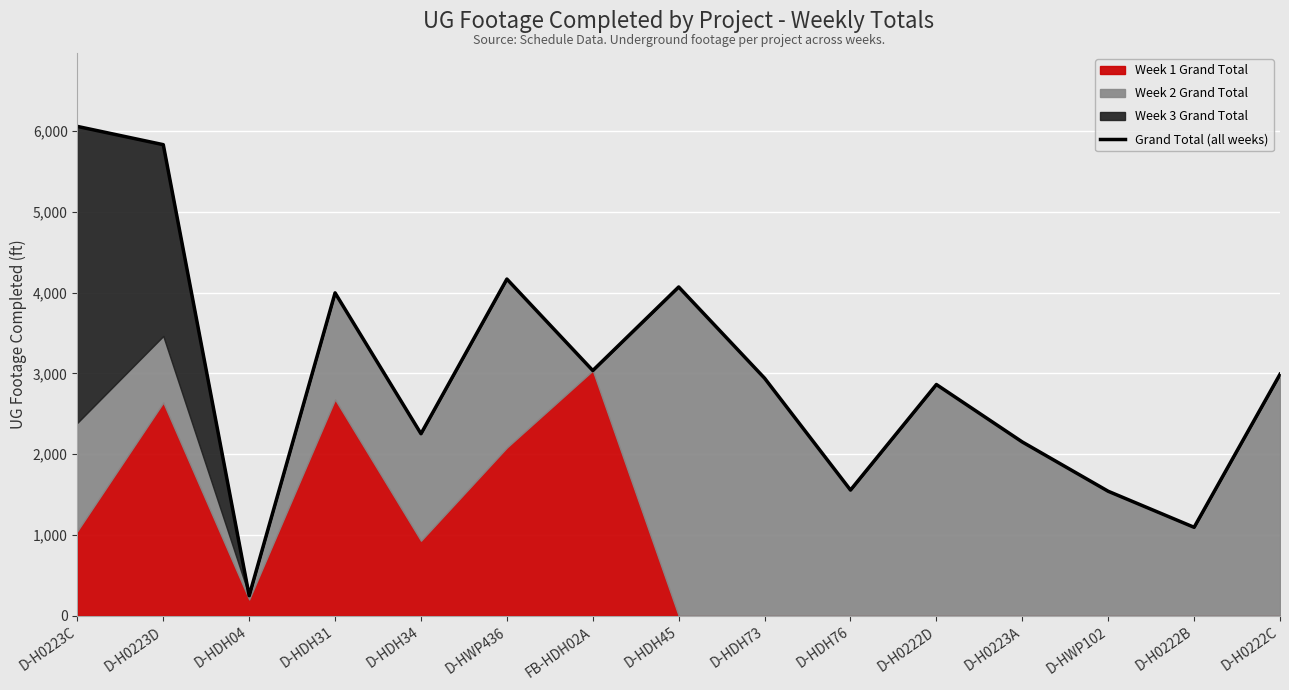

List the labels in order of value, smallest first.

D-HDH04, D-H0222B, D-HWP102, D-HDH76, D-H0223A, D-HDH34, D-H0222D, D-HDH73, D-H0222C, FB-HDH02A, D-HDH31, D-HDH45, D-HWP436, D-H0223D, D-H0223C